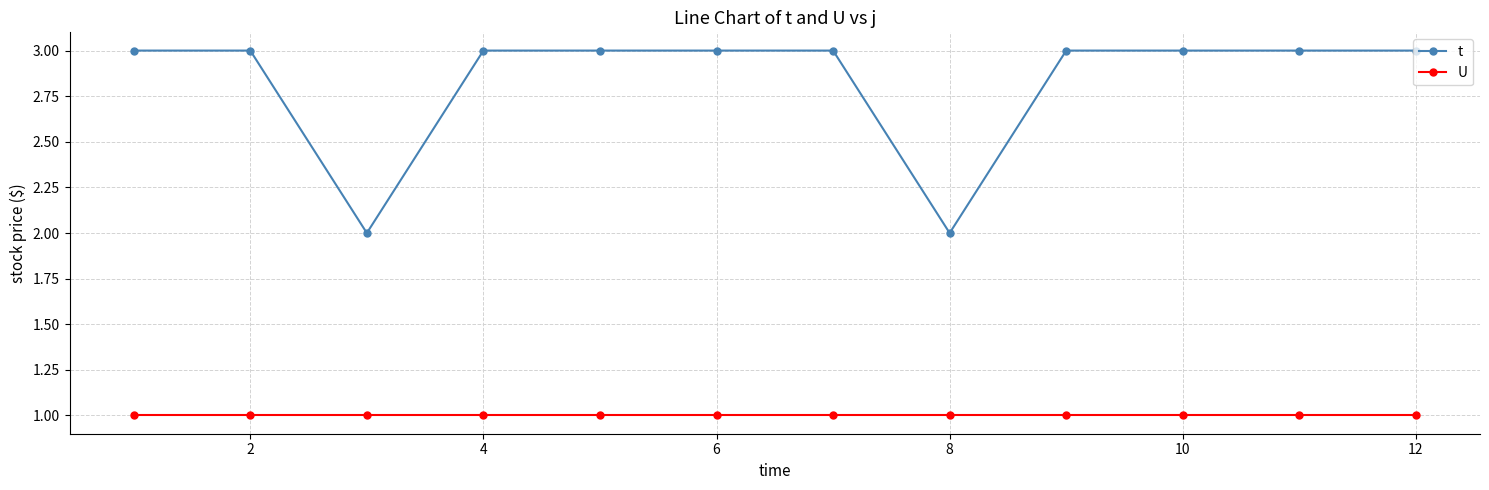

True or false: U and t intersect in this chart.

False